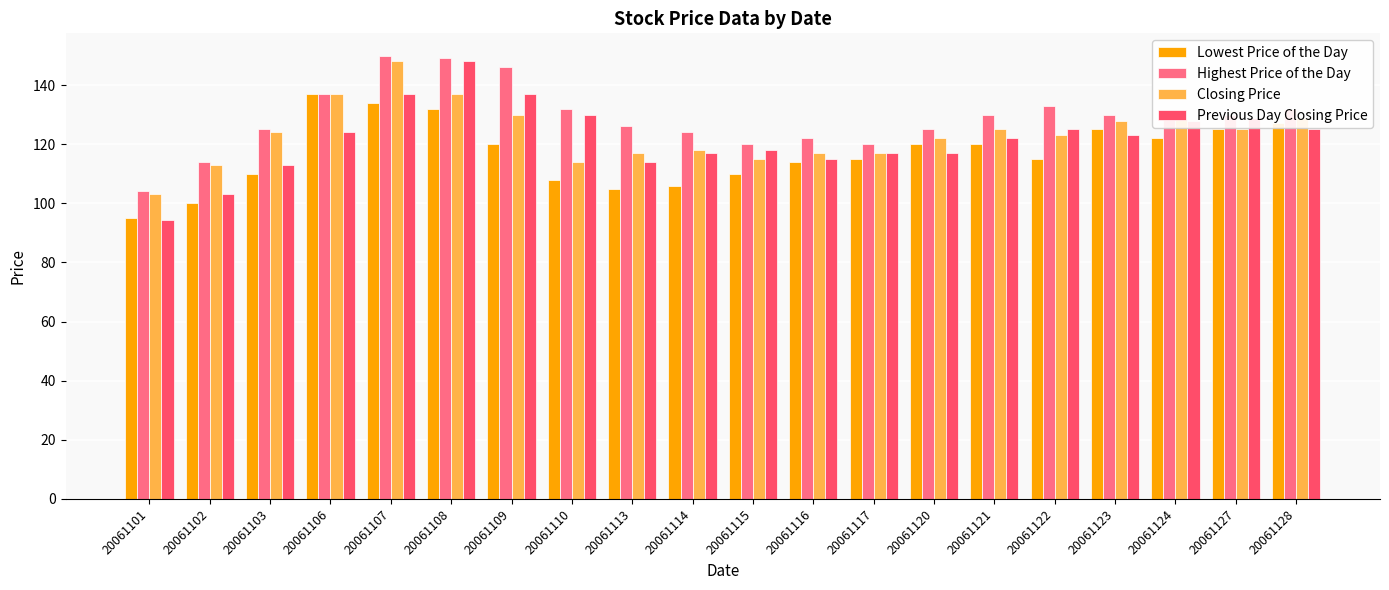

The Closing Price series shows 113.0 at 20061102. True or false?

True